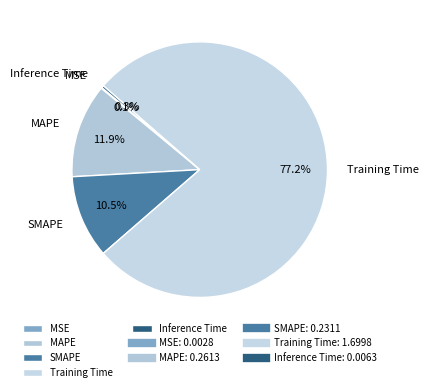

Combined, what portion of the pie is Inference Time and SMAPE?

10.8%